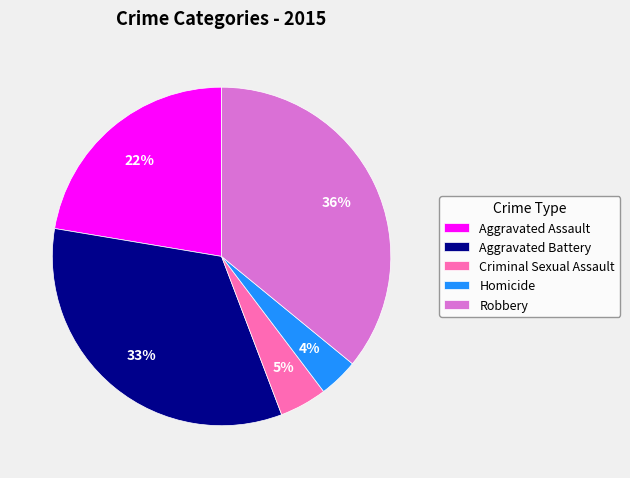

True or false: Aggravated Battery accounts for 41% of the total.

False